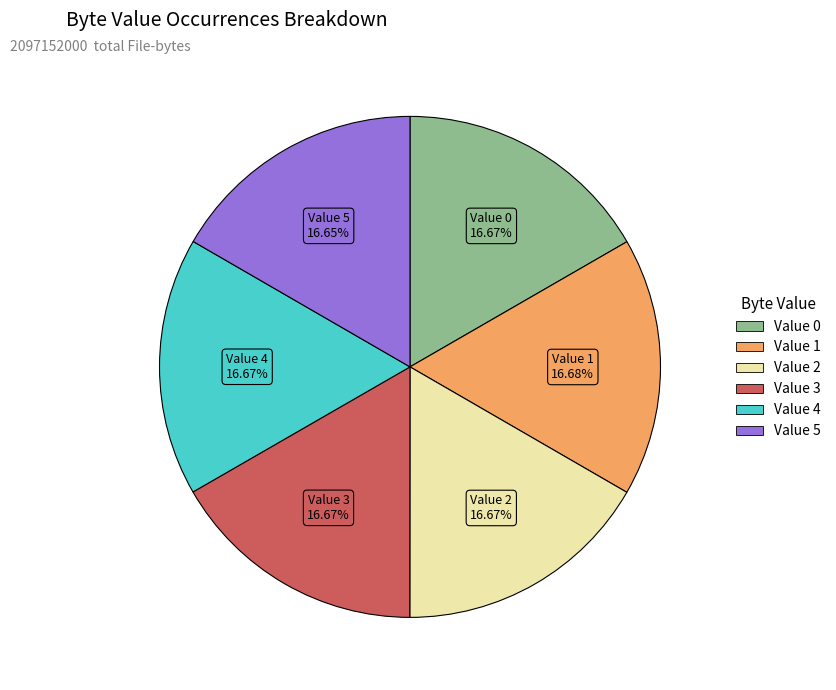

Is there a majority slice in this chart?

No